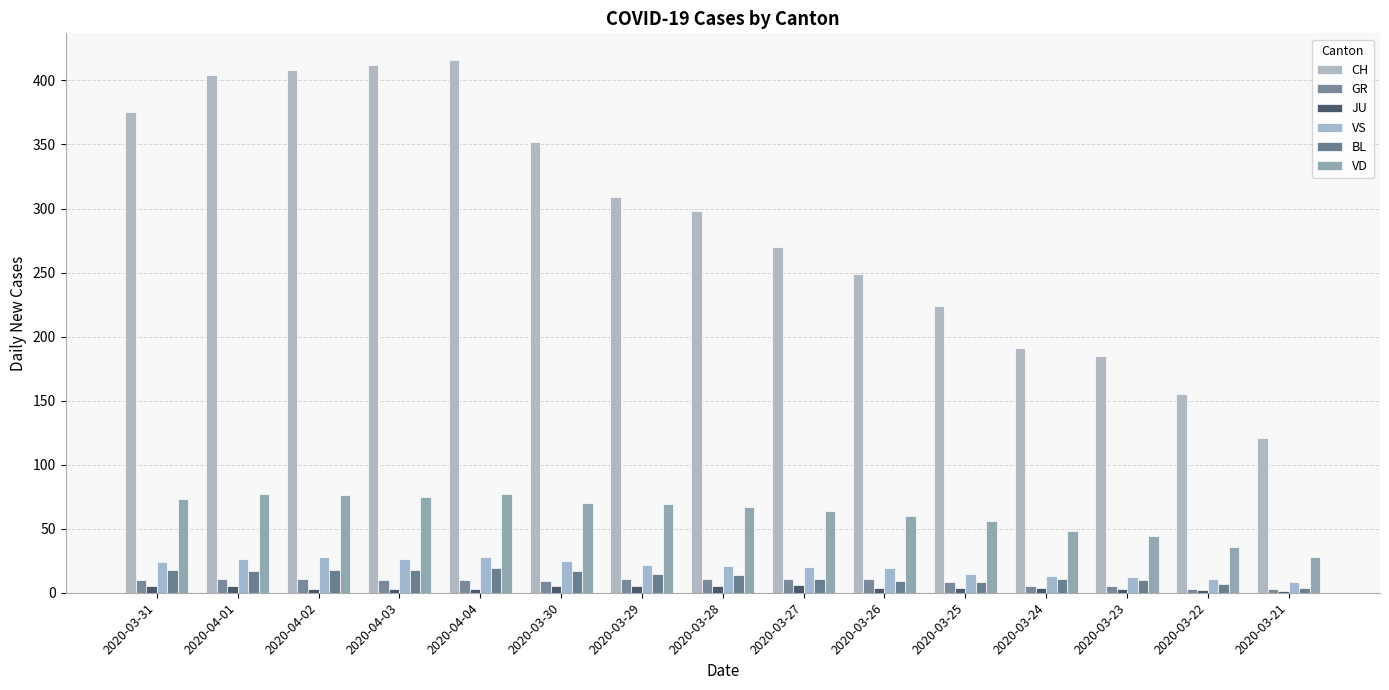

How many groups of bars are there?

15